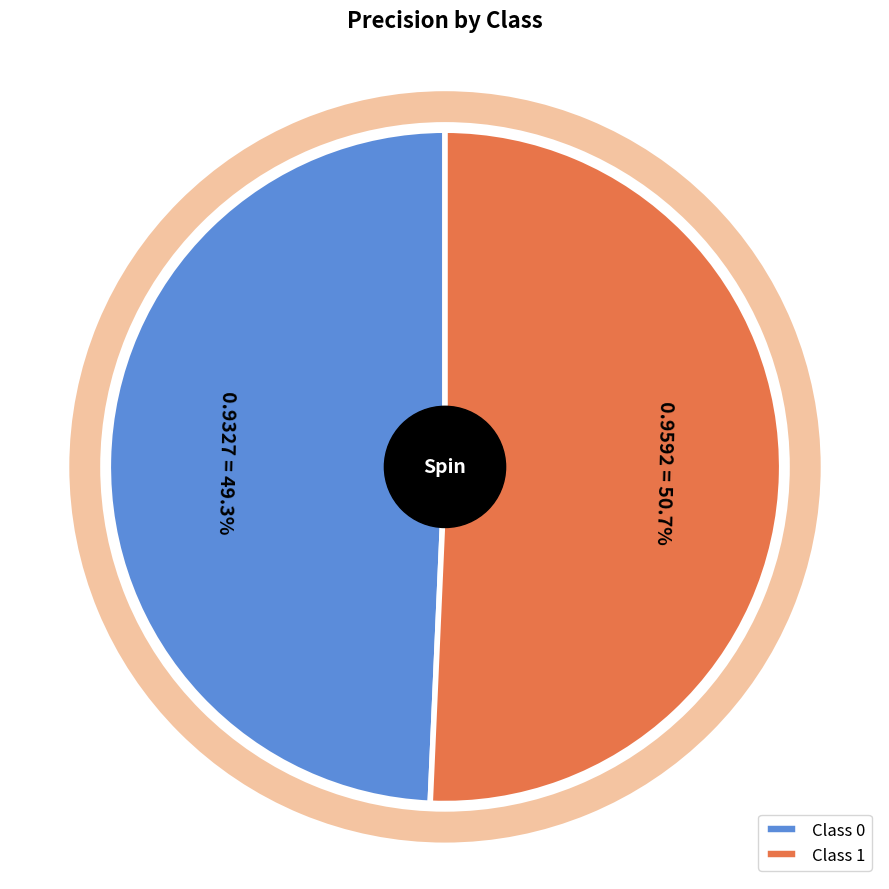

Is there a majority slice in this chart?

Yes